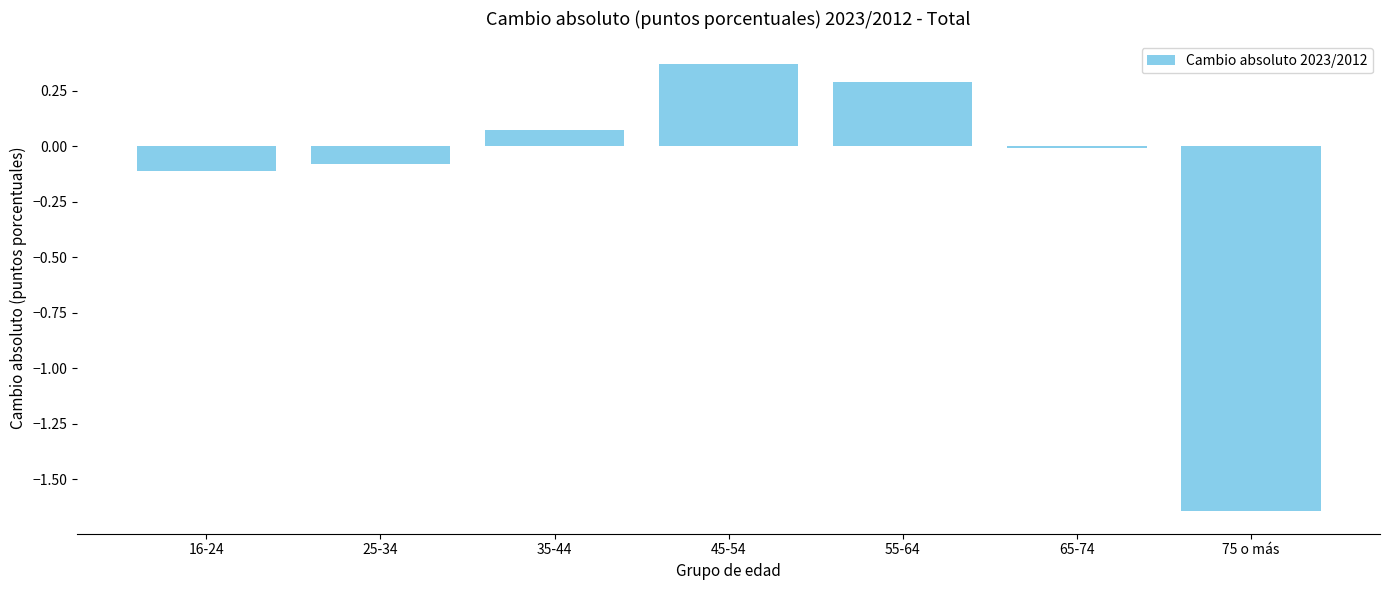

List the labels in order of value, largest first.

45-54, 55-64, 35-44, 65-74, 25-34, 16-24, 75 o más